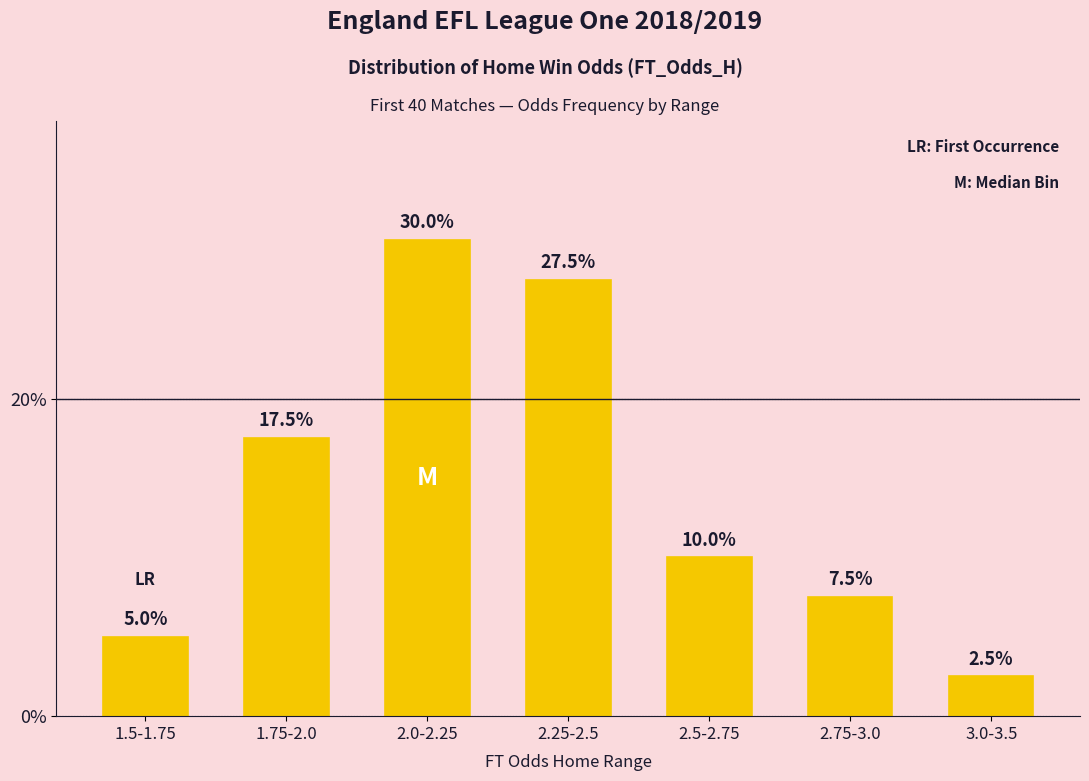

What is the sum of the values at 1.5-1.75 and 3.0-3.5?

7.5